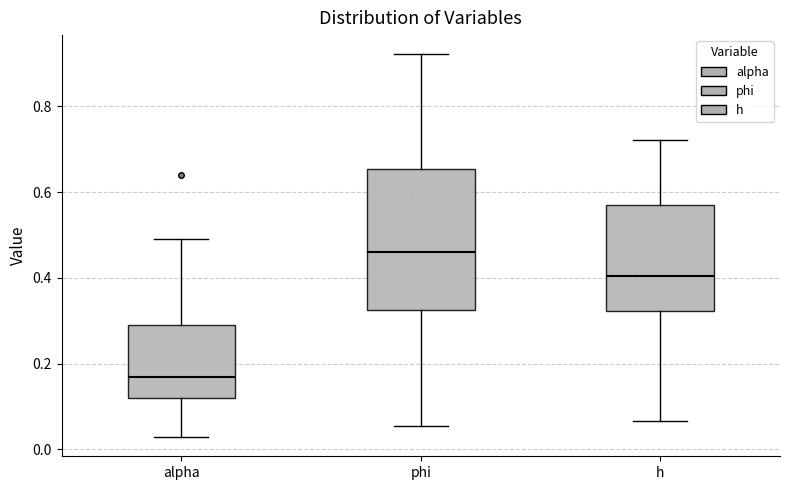

Which box has the highest median line?

phi